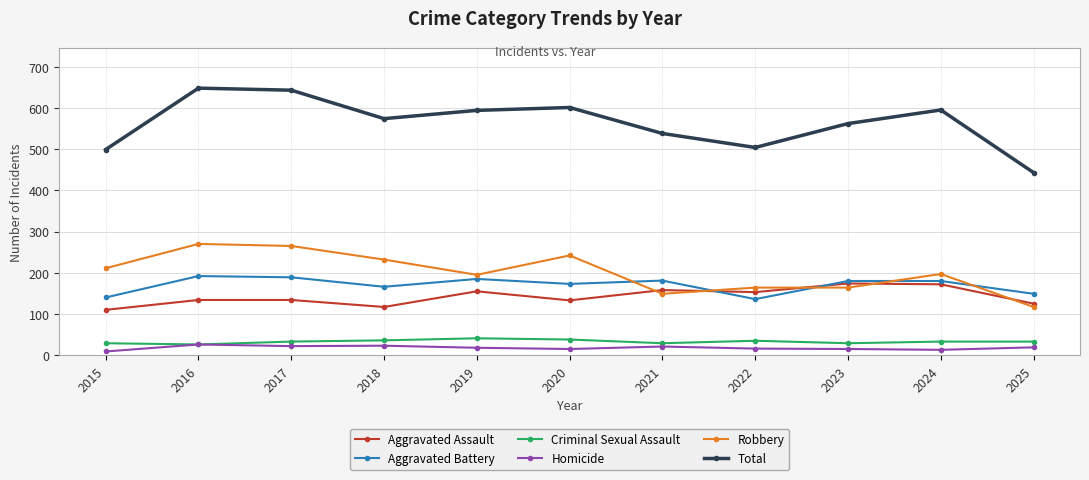

What is the highest value of the Criminal Sexual Assault series?

41